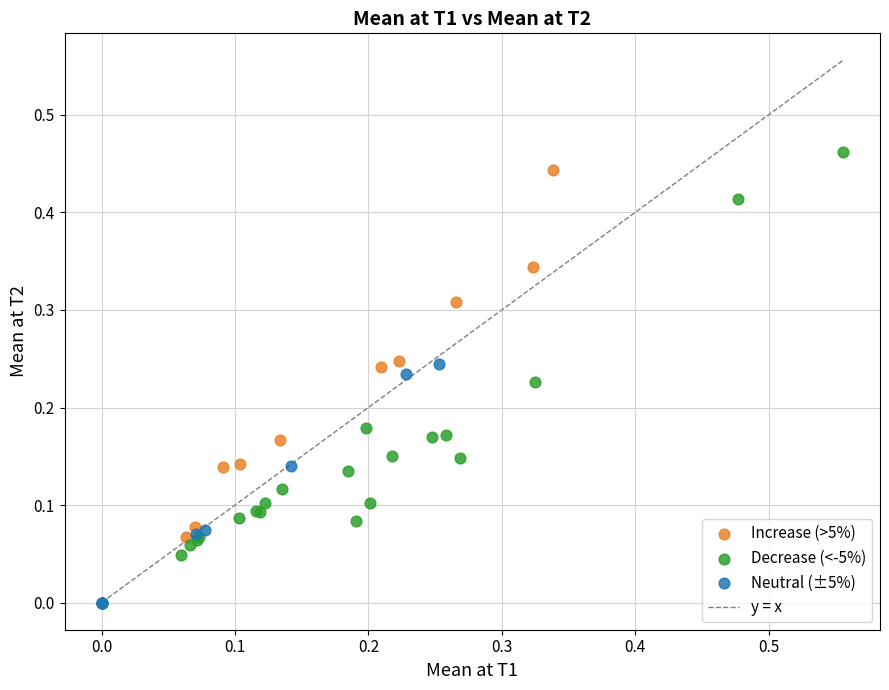

Which series reaches the minimum Y coordinate?

Neutral (±5%)